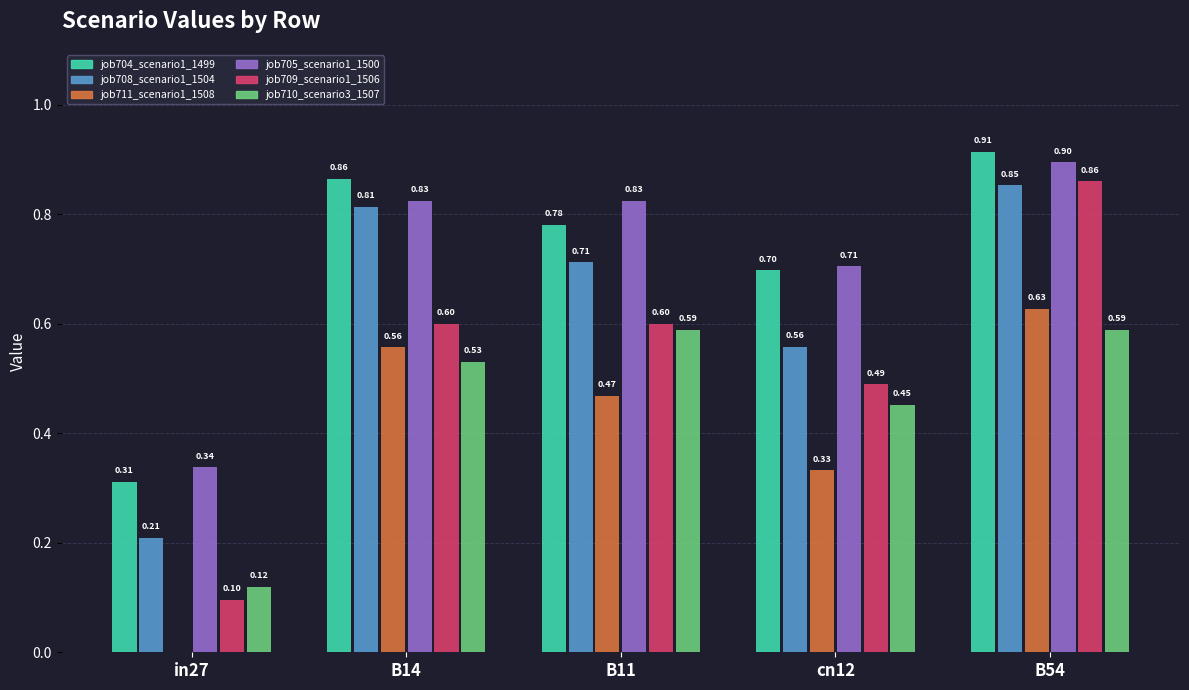

Is the value of job705_scenario1_1500 at cn12 greater than the value of job704_scenario1_1499 at cn12?

Yes